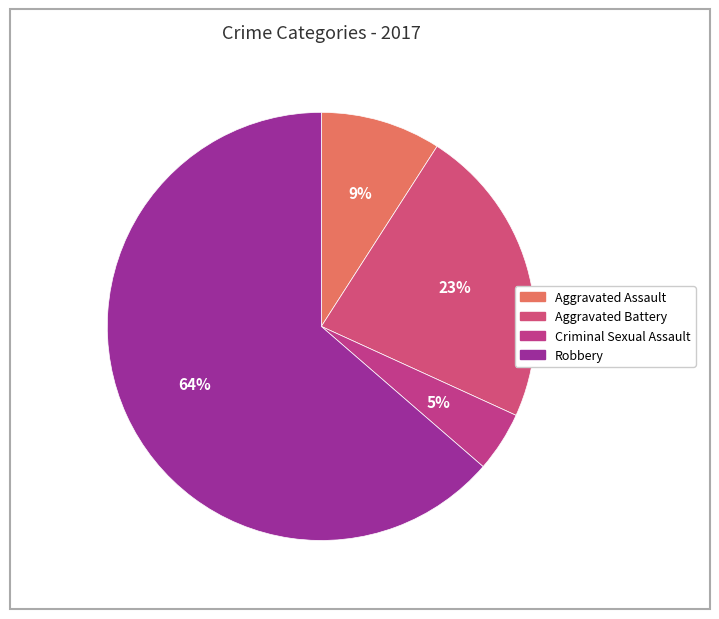

To the nearest percent, what is the average slice percentage?

25%